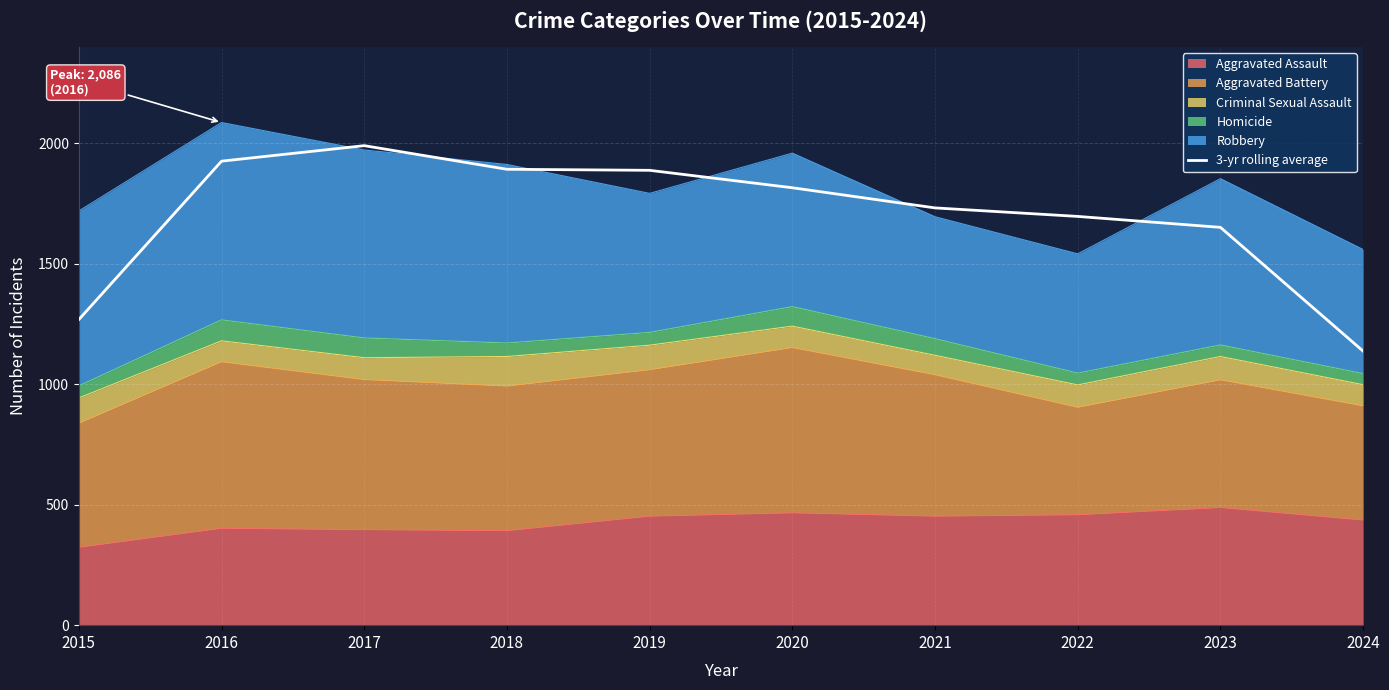

What is the approximate value at 2016?

1925.7